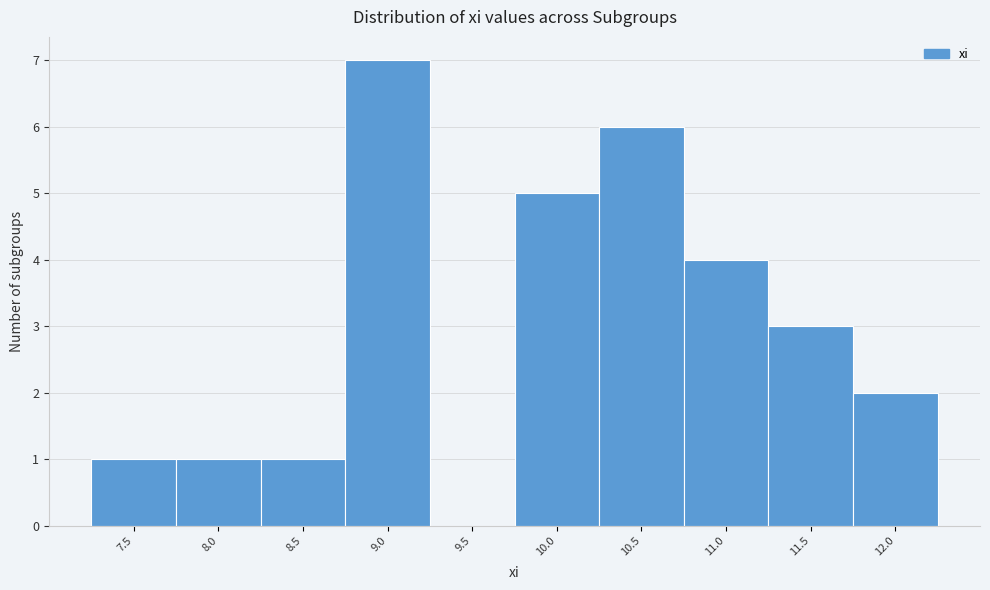

Reading right to left, list all the values displayed in this chart.

12.0=2	11.5=3	11.0=4	10.5=6	10.0=5	9.5=0	9.0=7	8.5=1	8.0=1	7.5=1